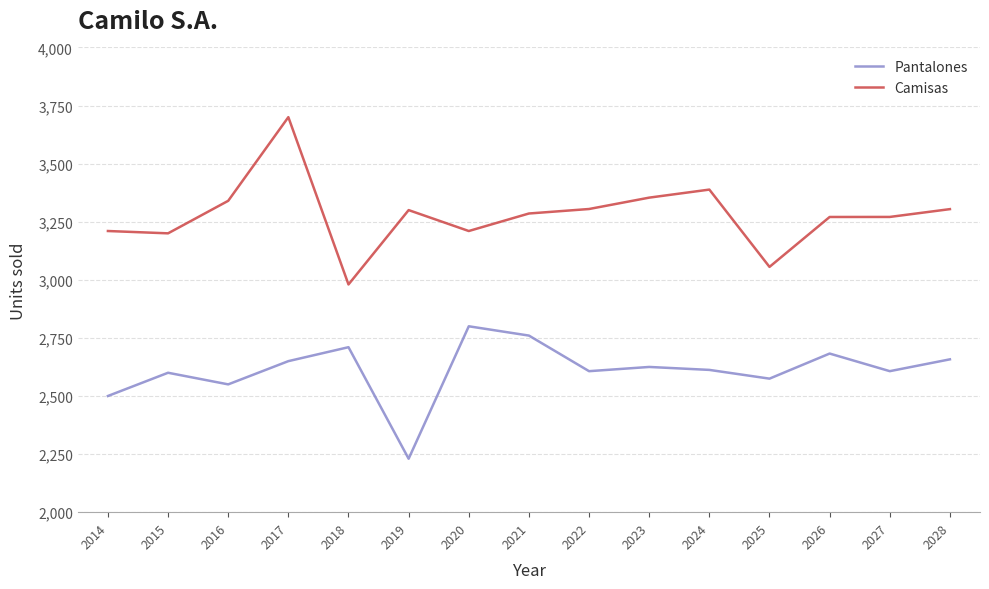

The value of Camisas at 2019 is 3300.0. True or false?

True